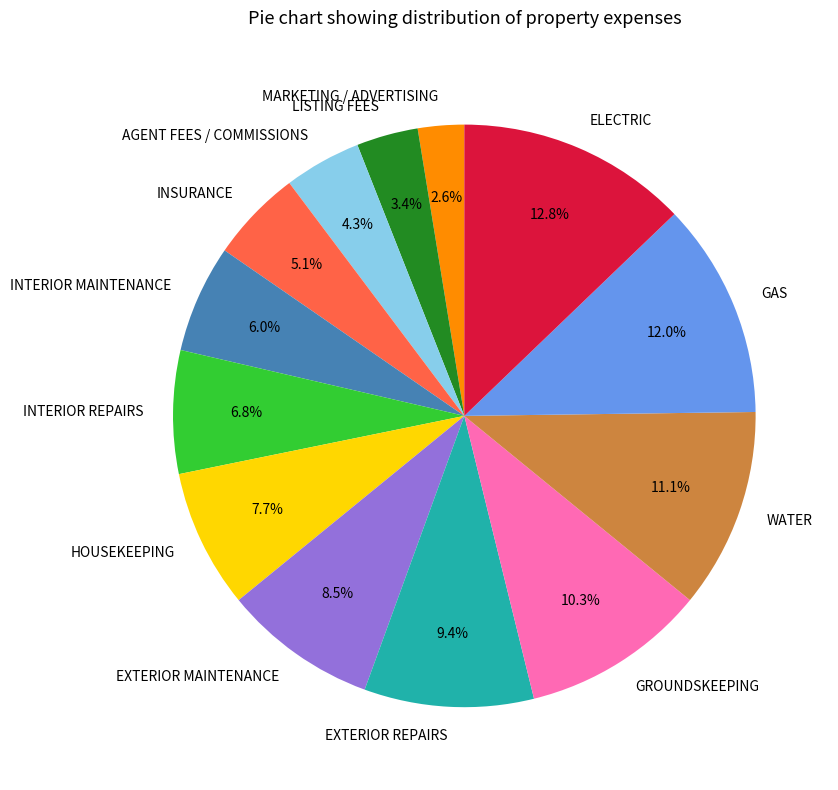

True or false: INSURANCE accounts for 5% of the total.

True